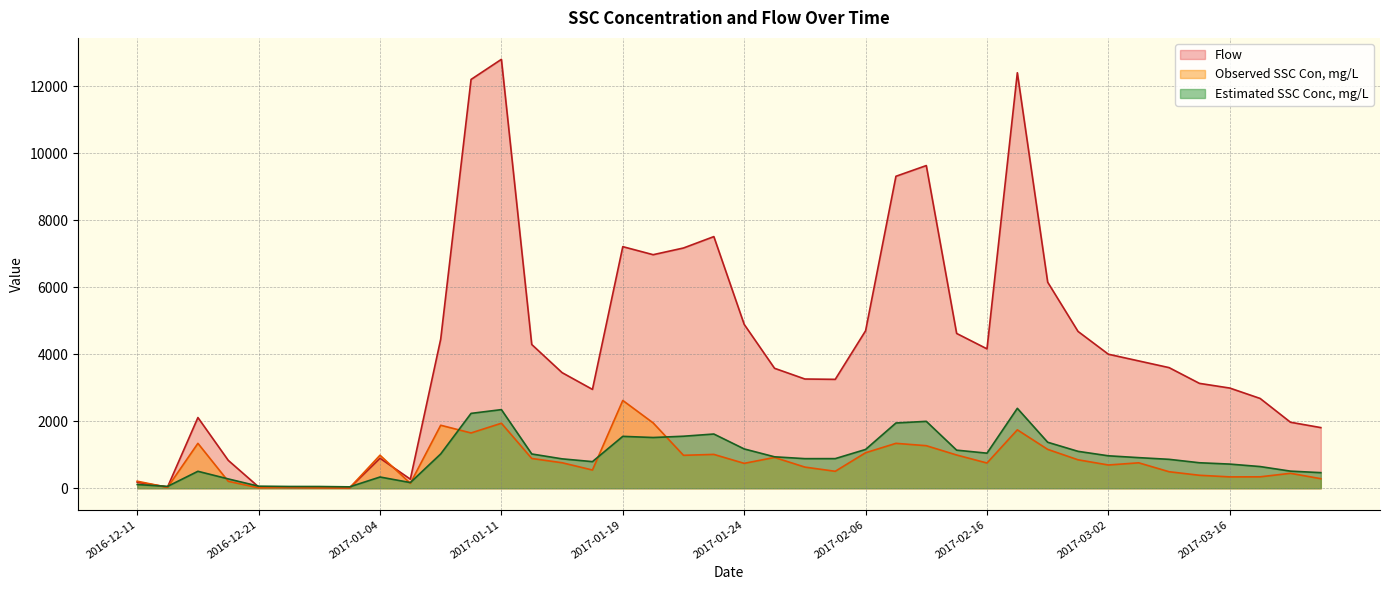

Rank the series by their maximum value, from highest to lowest.

Flow, Observed SSC Con, mg/L, Estimated SSC Conc, mg/L